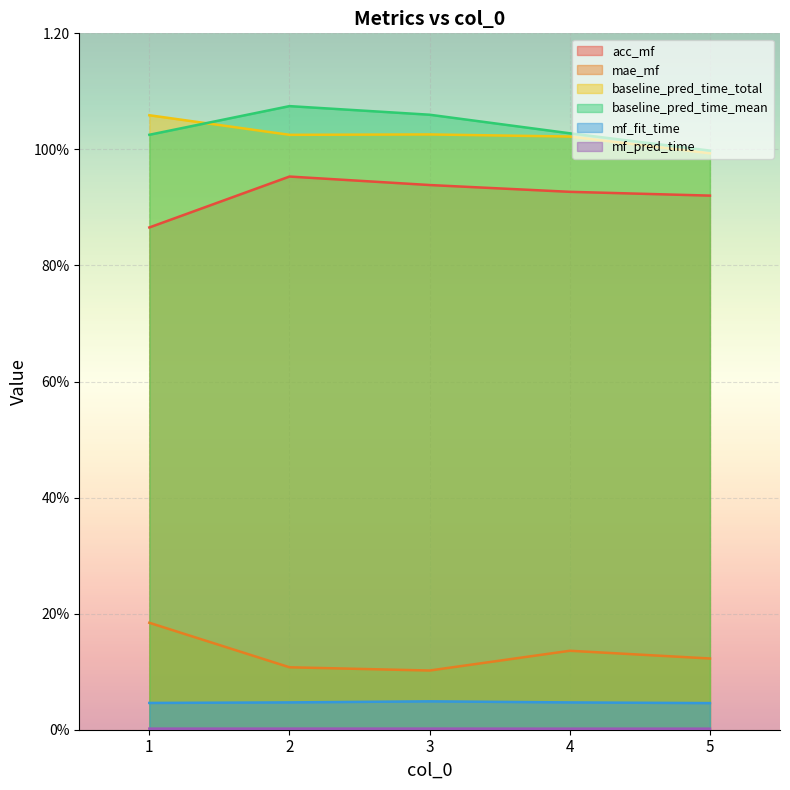

True or false: baseline_pred_time_mean has a value of 1.1 at 2.

True